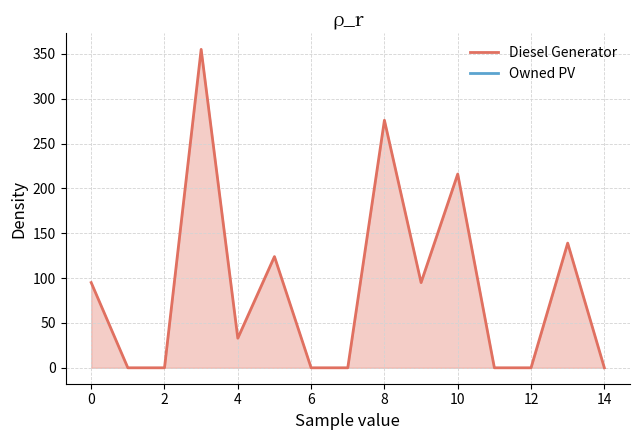

What is the maximum value shown in the chart?

355